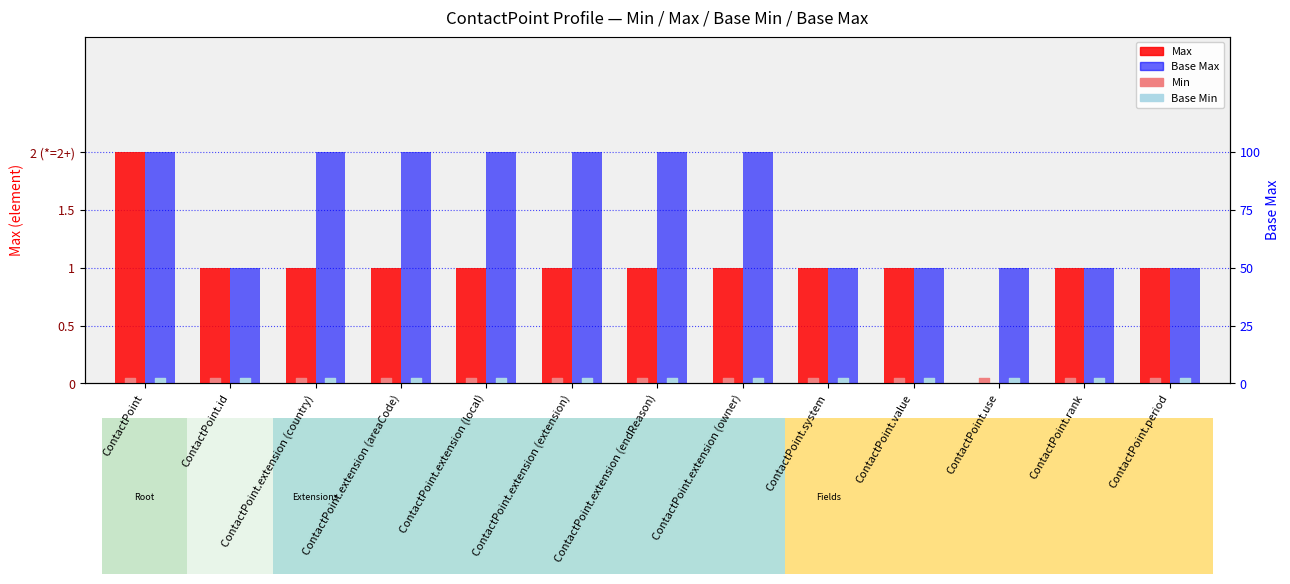

Which series has the largest total across all categories?

Base Max